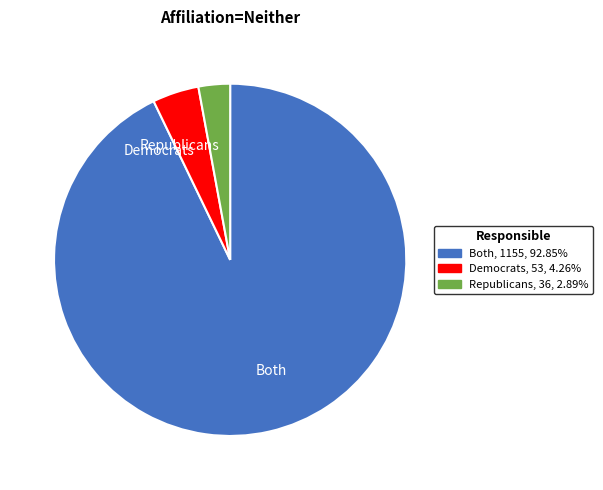

Does any single category account for the majority?

Yes